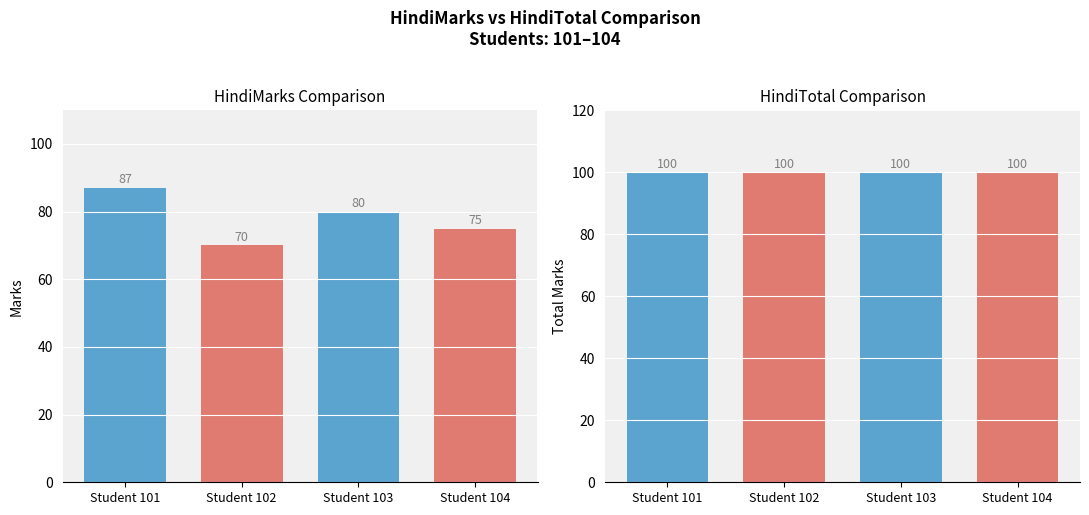

List the series in order of their peak value, highest first.

HindiTotal, HindiMarks